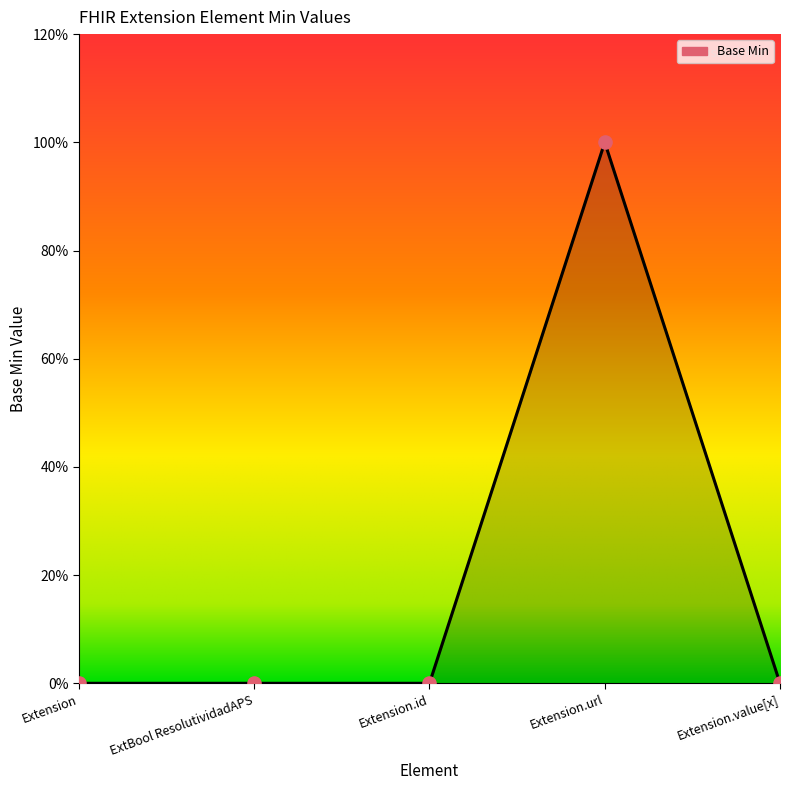

What is the change in value from Extension.url to Extension.value[x]?

-1